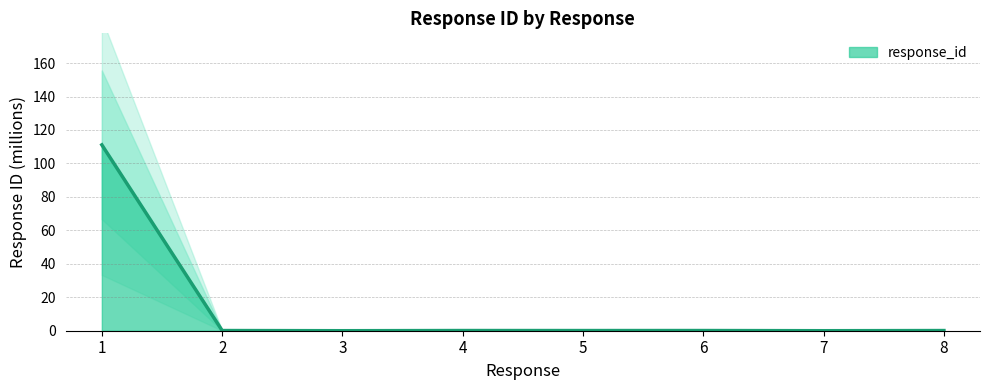

Which has a higher value, 7 or 2?

2